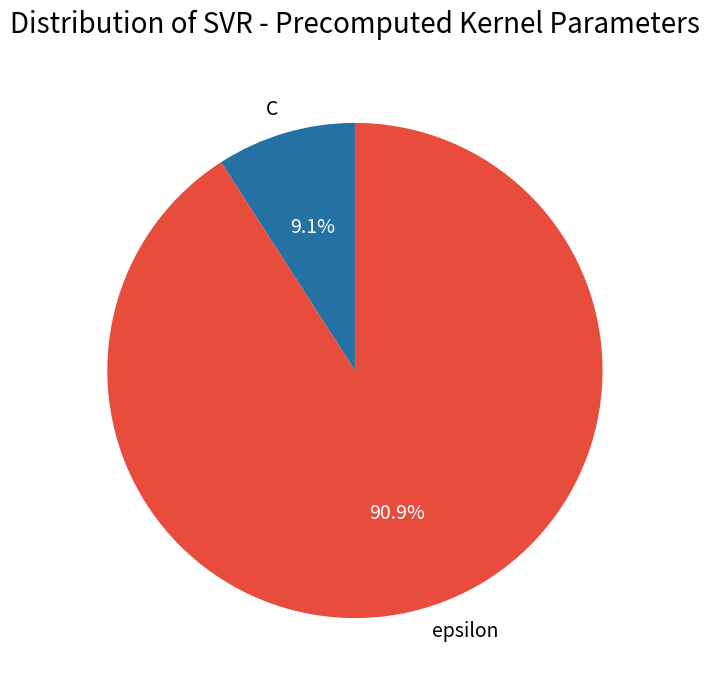

Is there any slice that represents more than half of the pie?

Yes